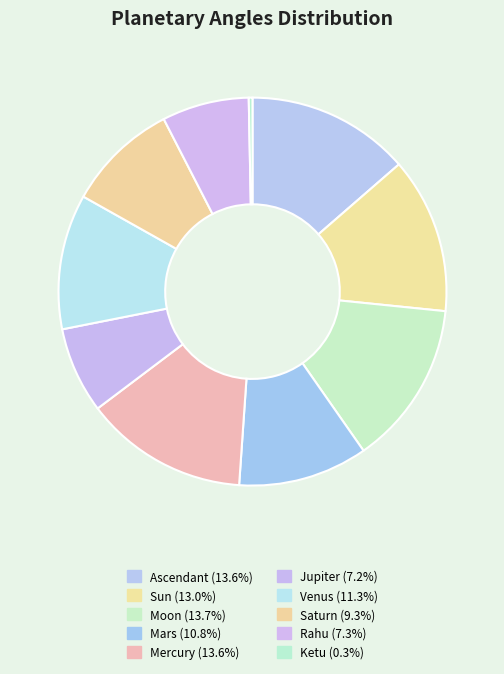

Rank the categories by value from lowest to highest.

Ketu, Jupiter, Rahu, Saturn, Mars, Venus, Sun, Ascendant, Mercury, Moon